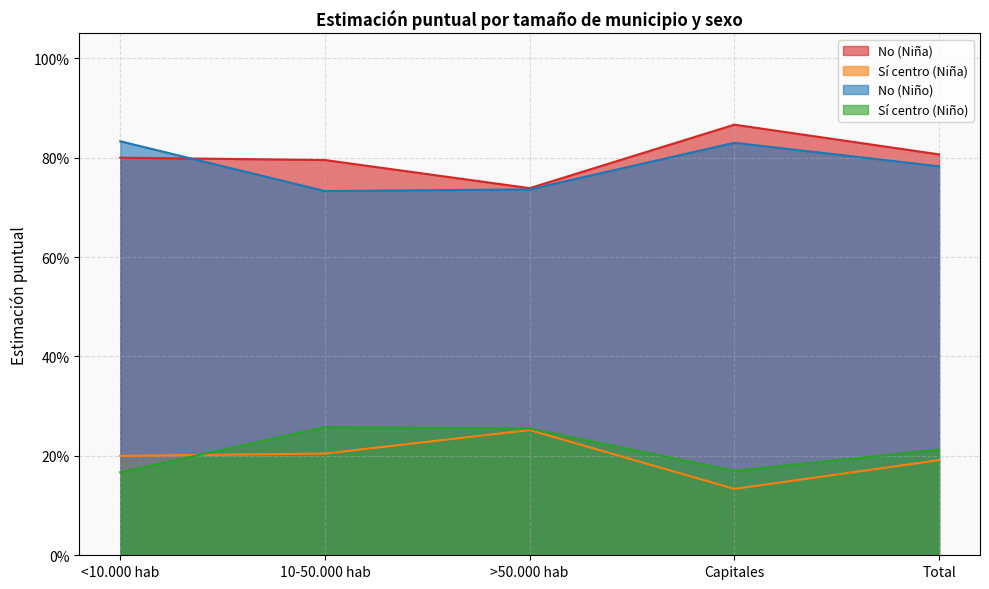

Is the value of No (Niño) at Capitales greater than the value of Sí centro (Niña) at Total?

Yes